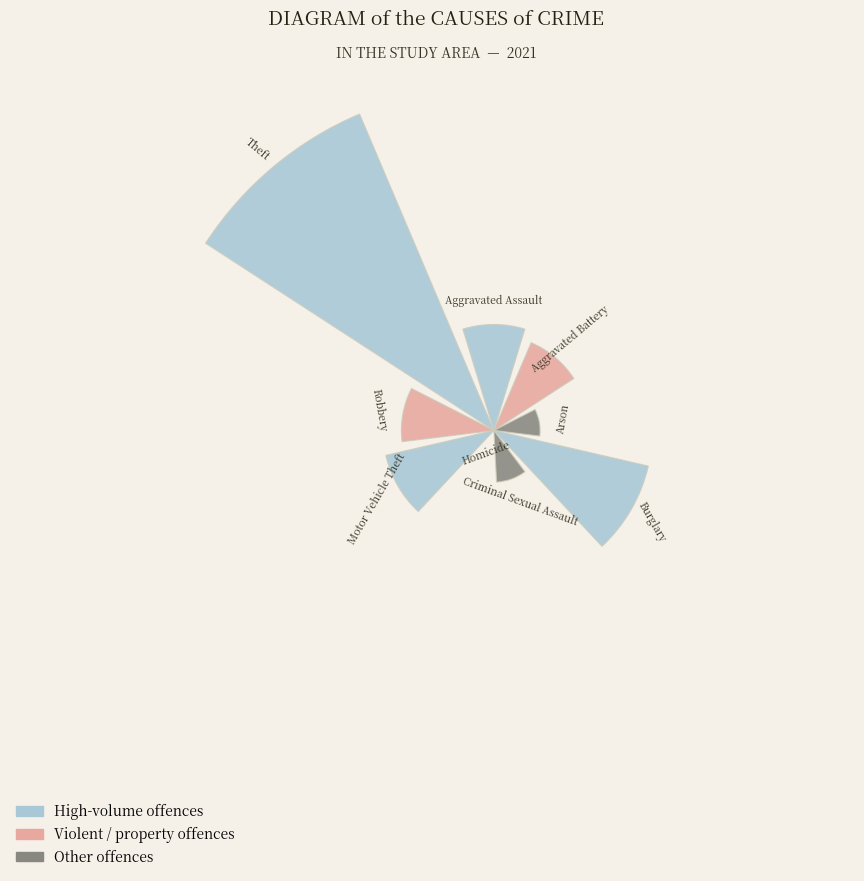

Are the bars horizontal?

No